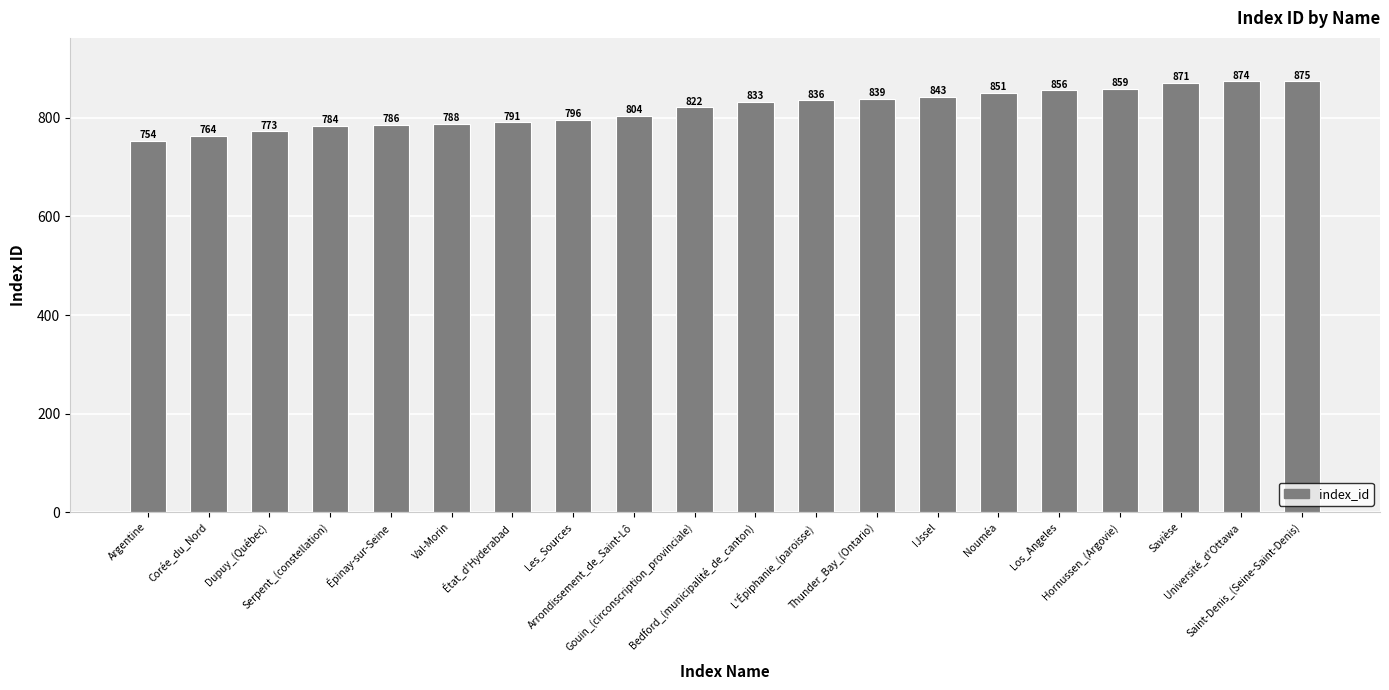

Reading right to left, extract all data points from this chart.

875	874	871	859	856	851	843	839	836	833	822	804	796	791	788	786	784	773	764	754